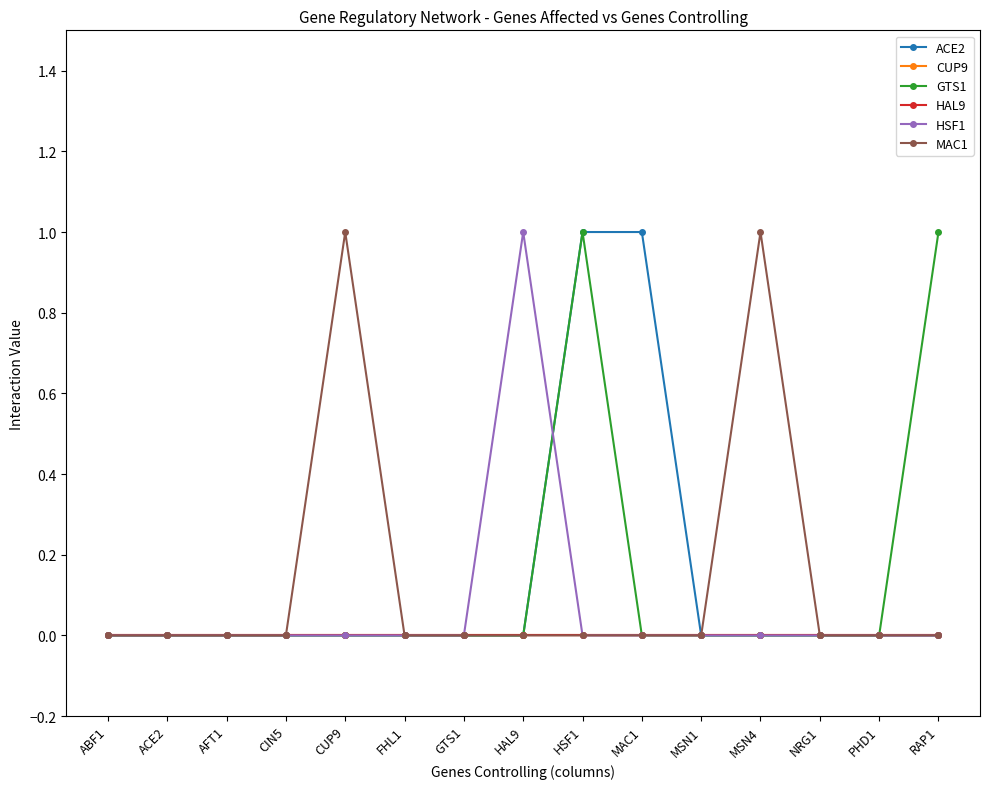

Which category has the highest value across all series?

HSF1